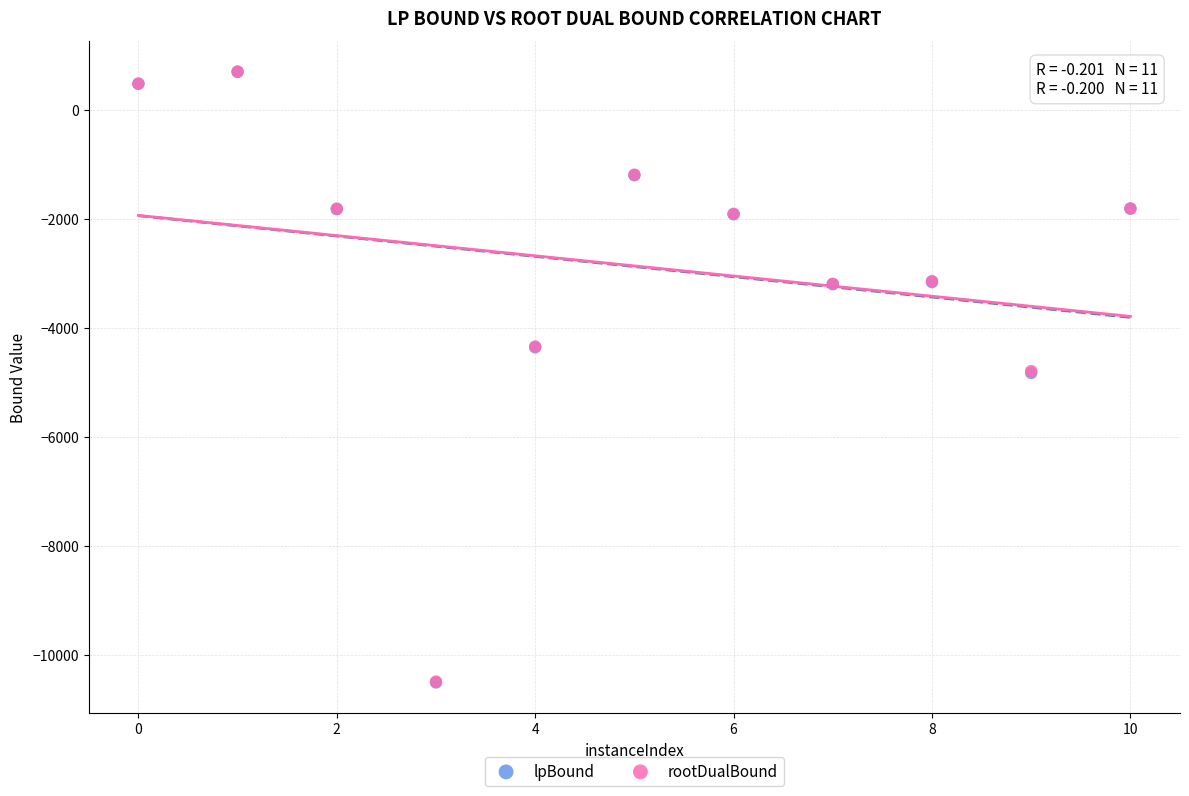

What are all the series names shown in the legend?

lpBound, rootDualBound